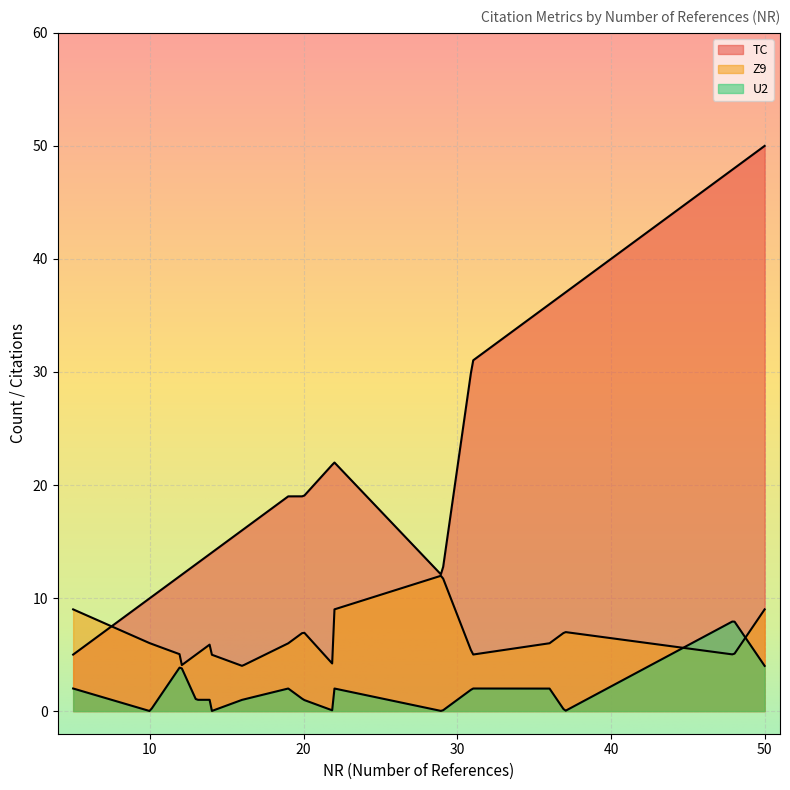

What is the difference between the second highest and minimum values in the Z9 series?

5